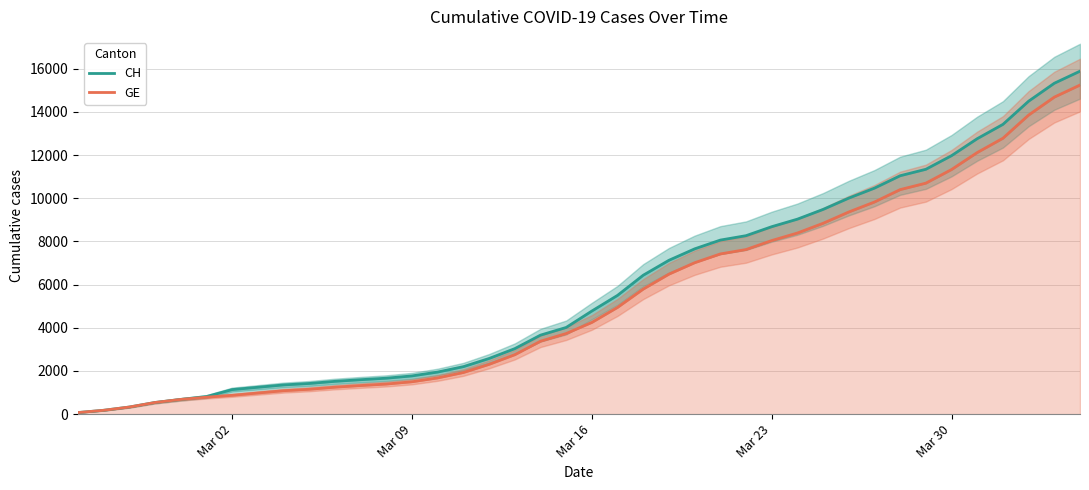

Is it true that CH equals 10078 at 24?

False